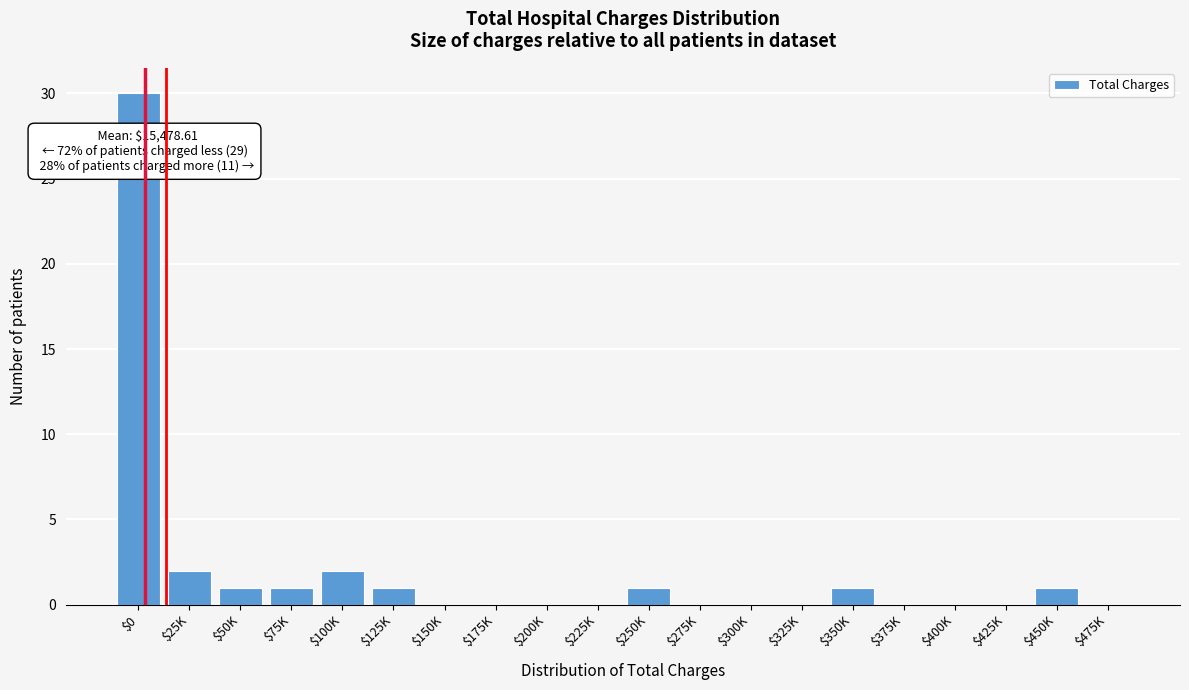

The chart shows a value of 17 at $300K. True or false?

False